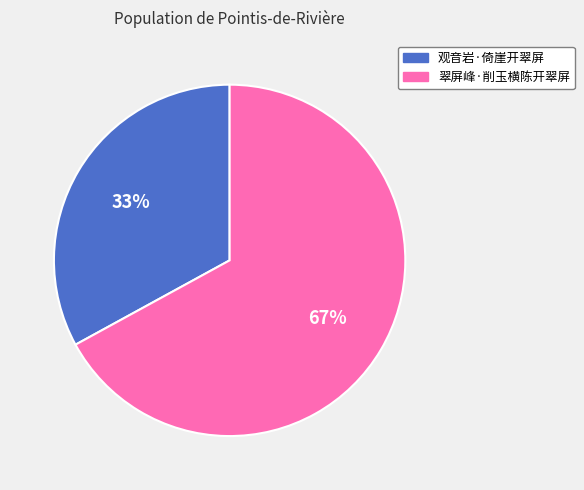

To the nearest percent, what percentage of the pie is 观音岩·倚崖开翠屏?

33%